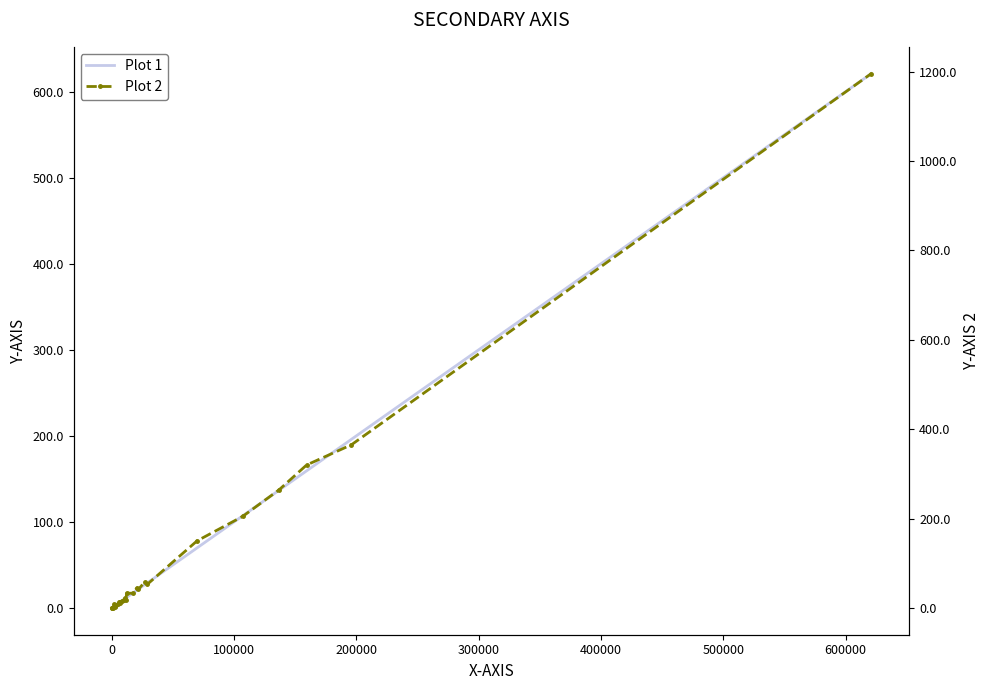

True or false: Plot 2 and Plot 1 intersect in this chart.

False